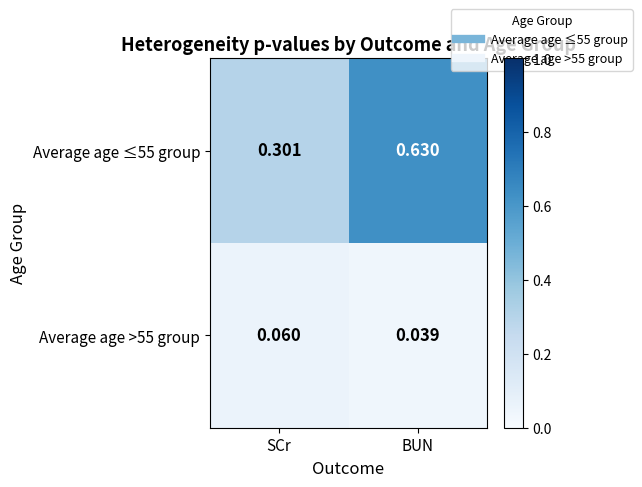

Rank the series at BUN from lowest to highest value.

Average age >55 group, Average age ≤55 group